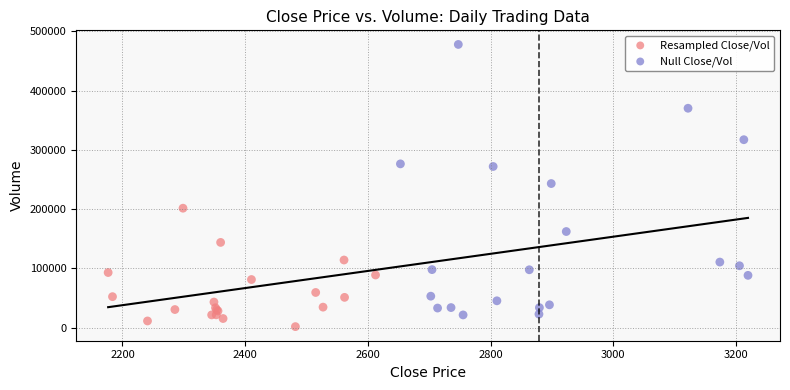

Which series contains the highest Y value?

Null Close/Vol